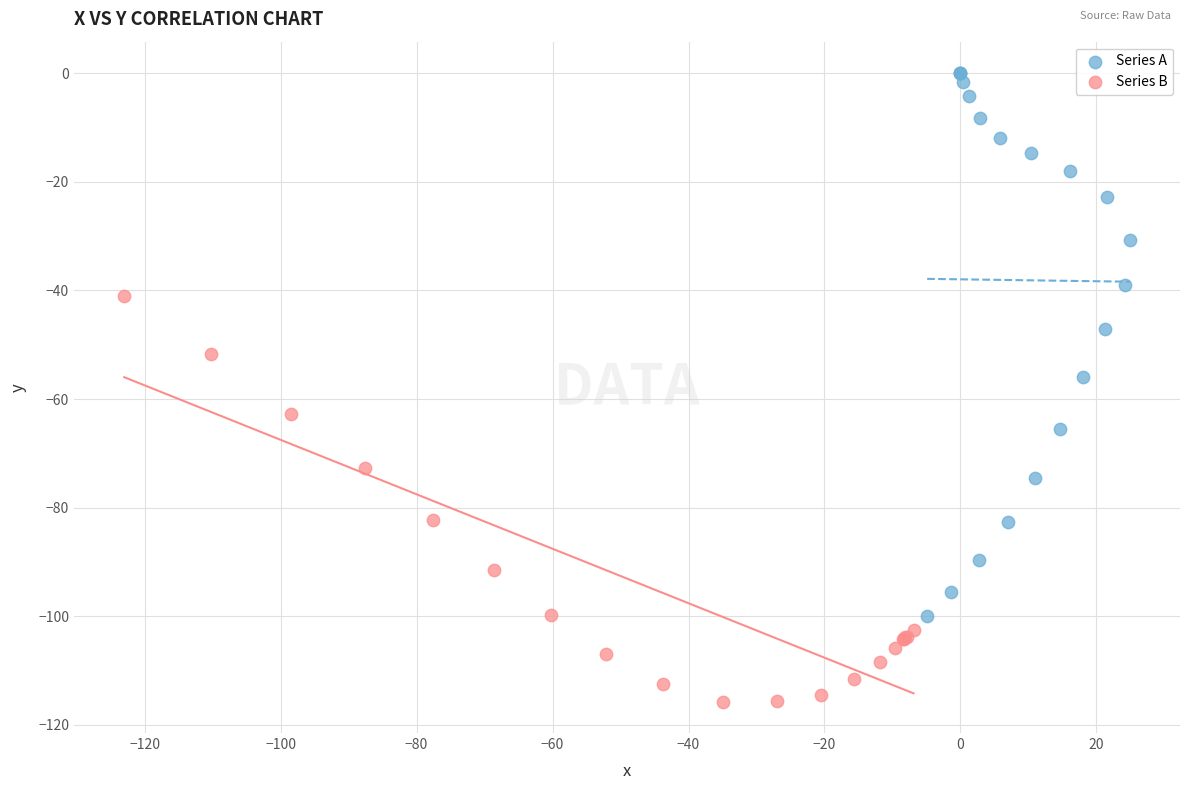

Which series reaches the maximum Y coordinate?

Series A